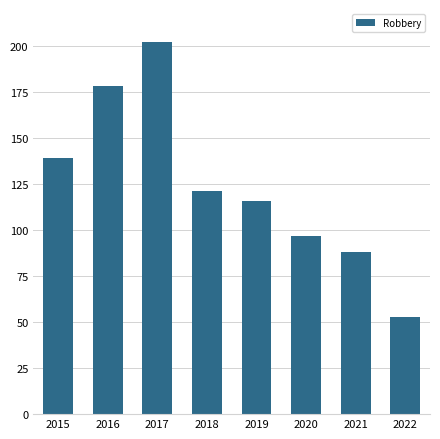

Is it true that the value at 2018 is 121?

True